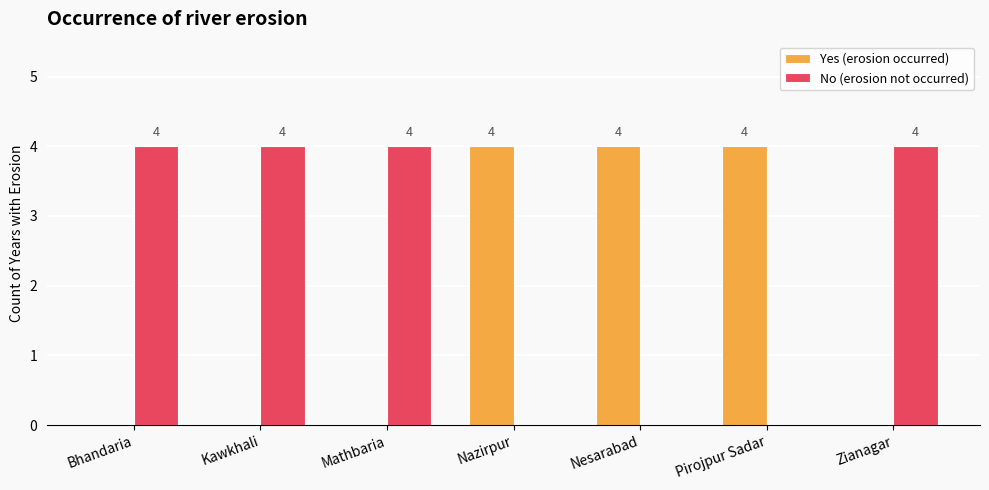

Are the bars grouped side by side (vs. stacked)?

Yes